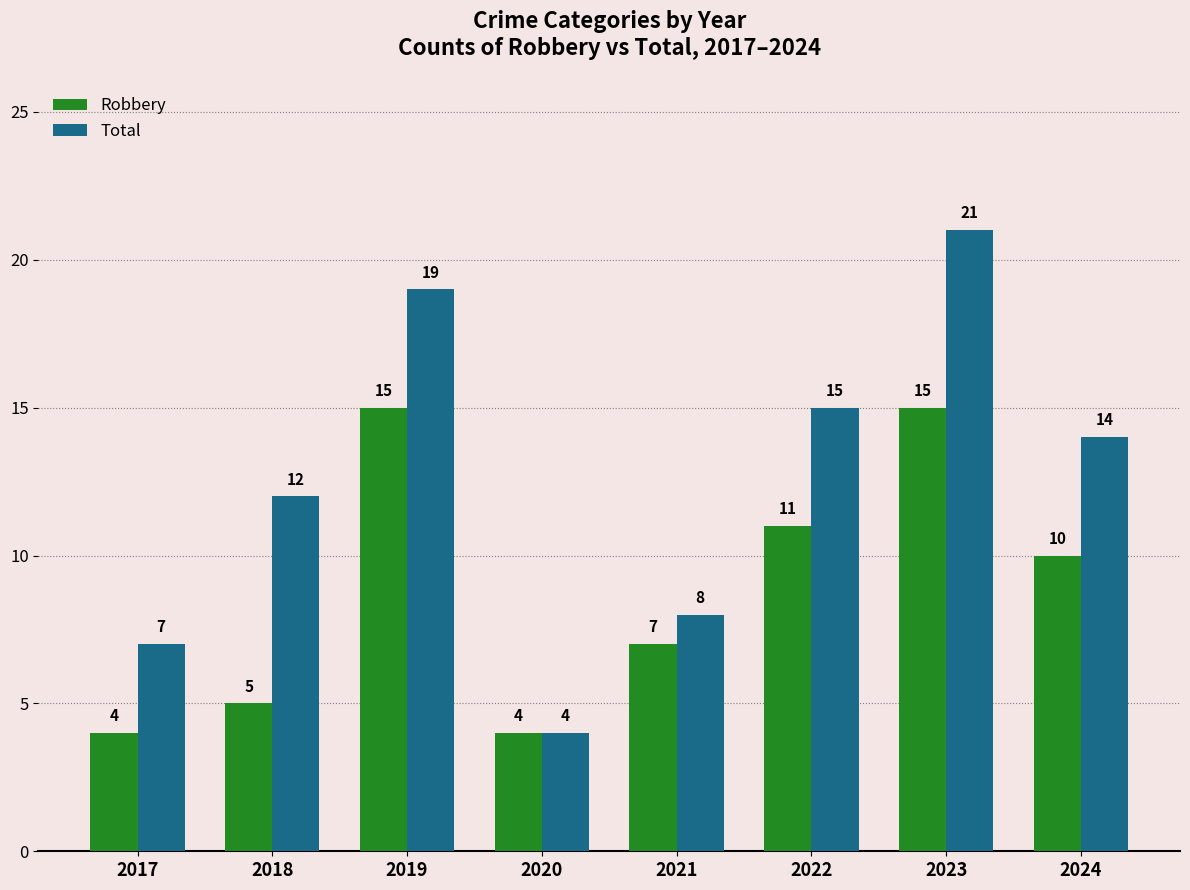

Which series has the widest spread of values?

Total